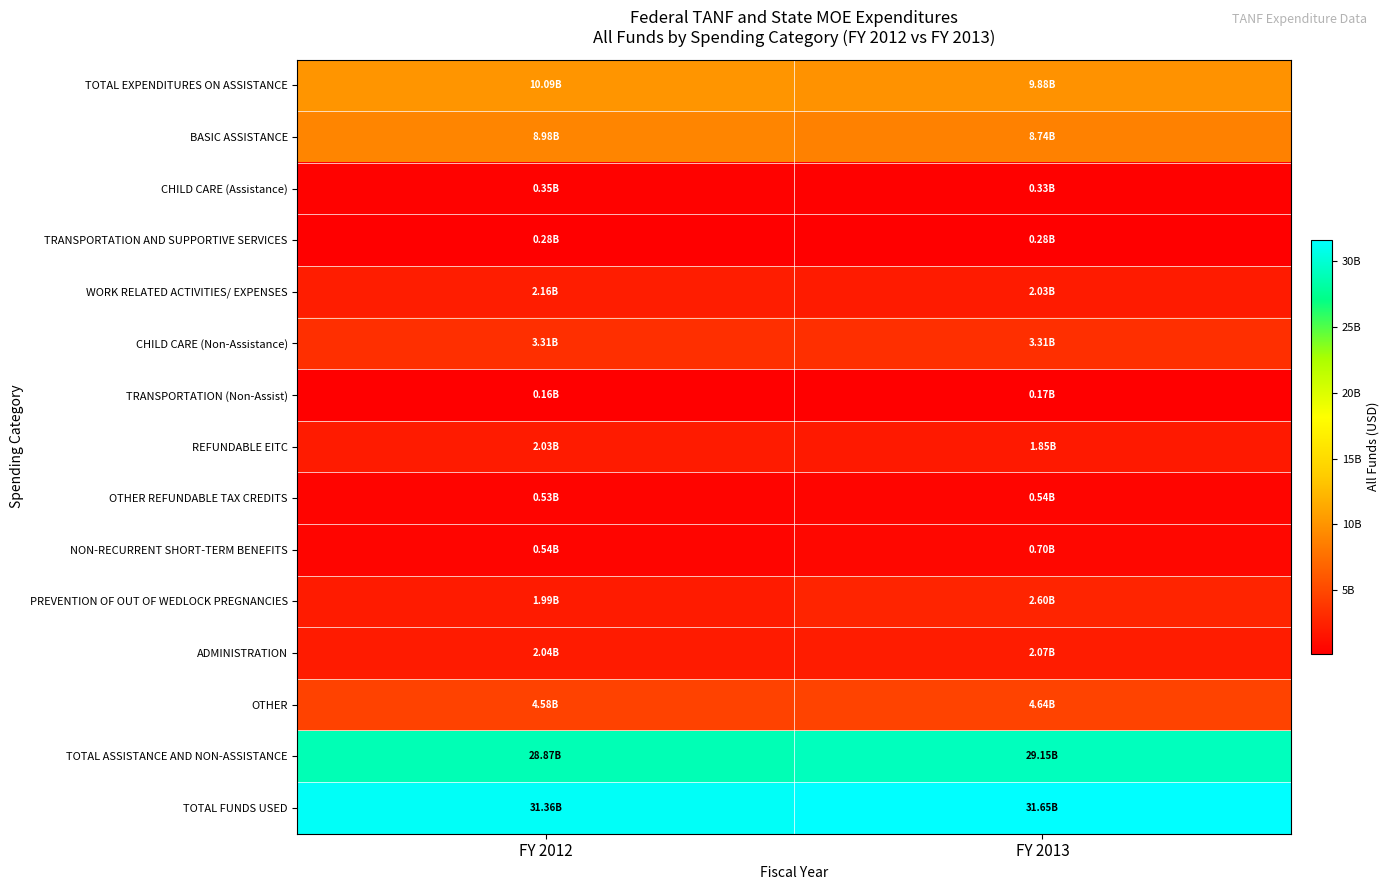

Reading left to right, what are all the values shown in this chart?

TOTAL EXPENDITURES ON ASSISTANCE: FY 2012=10094895776	FY 2013=9879588415
BASIC ASSISTANCE: FY 2012=8982230616	FY 2013=8737929722
CHILD CARE (Assistance): FY 2012=351058002	FY 2013=327325606
TRANSPORTATION AND SUPPORTIVE SERVICES: FY 2012=284396002	FY 2013=276452351
WORK RELATED ACTIVITIES/ EXPENSES: FY 2012=2163086904	FY 2013=2033742558
CHILD CARE (Non-Assistance): FY 2012=3313196285	FY 2013=3311876376
TRANSPORTATION (Non-Assist): FY 2012=164189762	FY 2013=173628641
REFUNDABLE EITC: FY 2012=2029781492	FY 2013=1850934266
OTHER REFUNDABLE TAX CREDITS: FY 2012=526151071	FY 2013=543834350
NON-RECURRENT SHORT-TERM BENEFITS: FY 2012=537535431	FY 2013=703713866
PREVENTION OF OUT OF WEDLOCK PREGNANCIES: FY 2012=1991226418	FY 2013=2600621898
ADMINISTRATION: FY 2012=2043169189	FY 2013=2074983326
OTHER: FY 2012=4582303955	FY 2013=4636220353
TOTAL ASSISTANCE AND NON-ASSISTANCE: FY 2012=28867299691	FY 2013=29147086849
TOTAL FUNDS USED: FY 2012=31358097147	FY 2013=31649201568